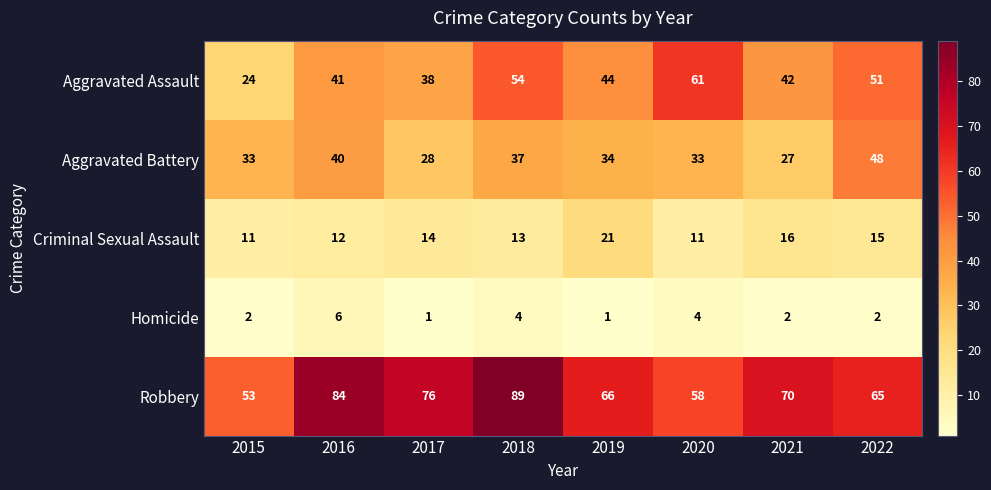

What is the maximum value shown in the chart?

89